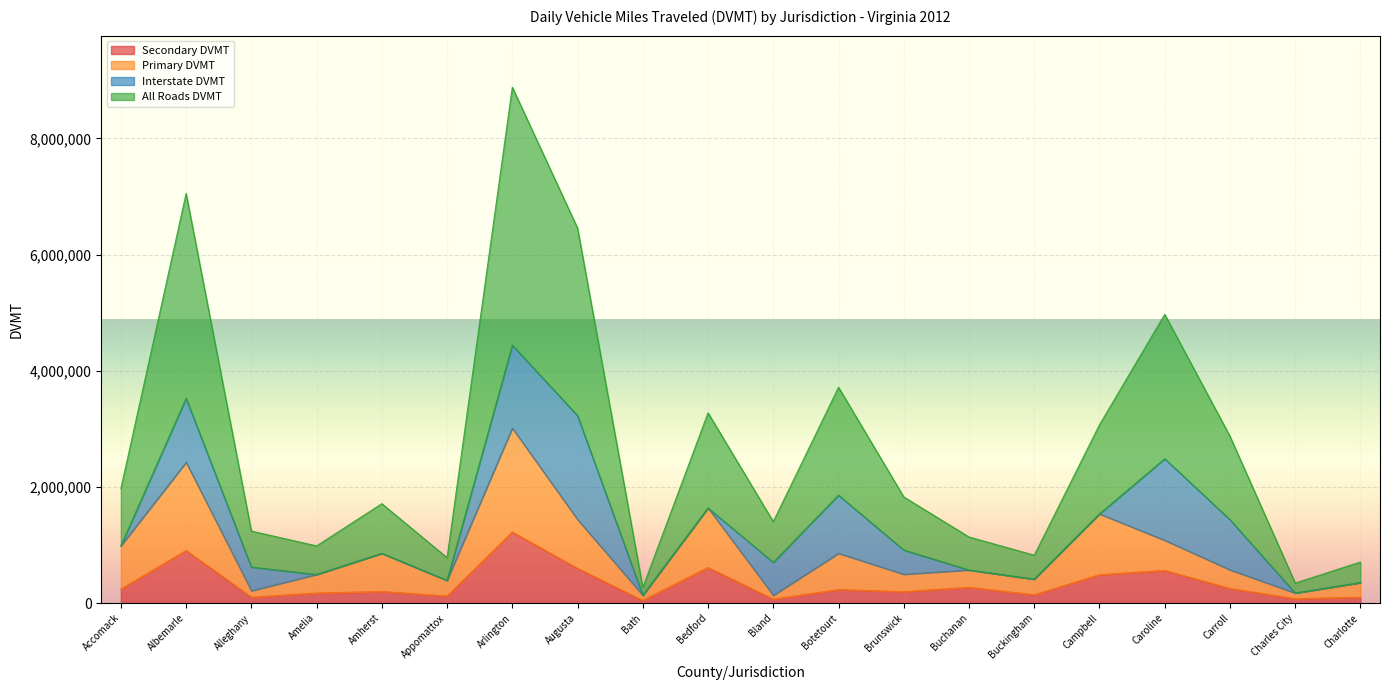

True or false: Primary DVMT has a value of 1081482.7 at Caroline.

True